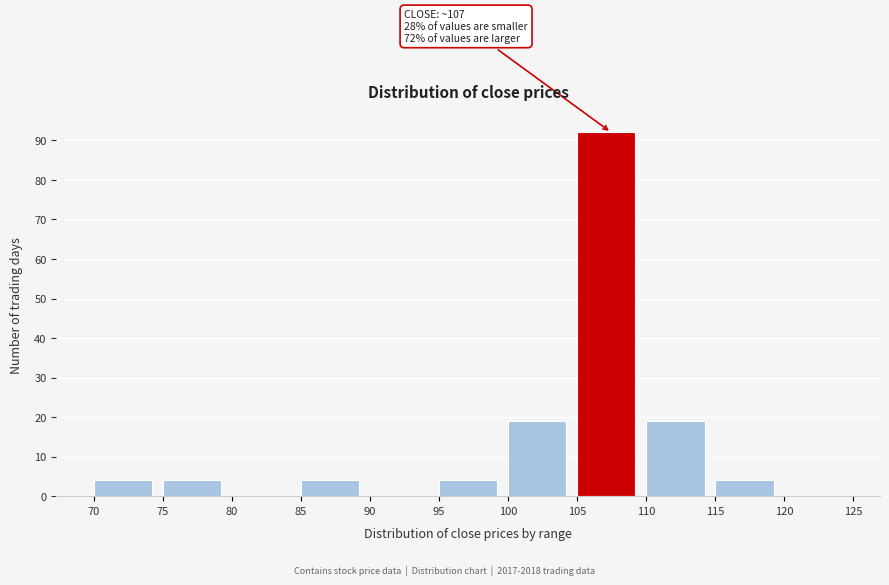

Over which range of the x-axis is the bar tallest?

105 to 110